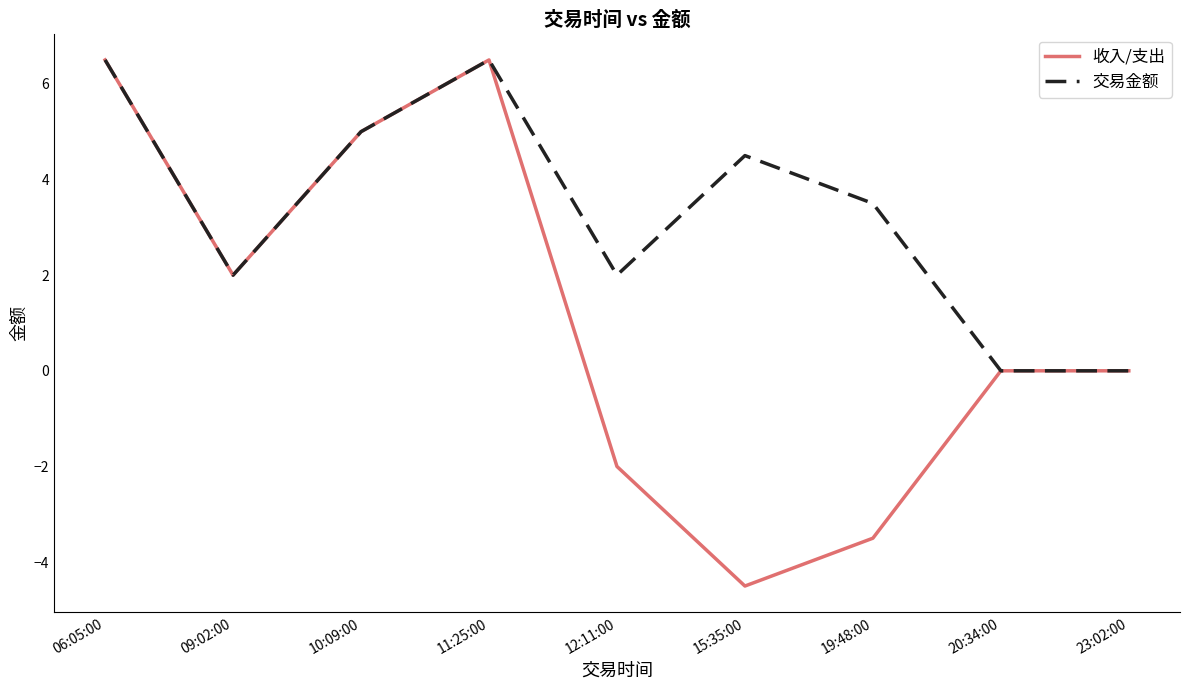

What is the total value across all series at 11:25:00?

13.0